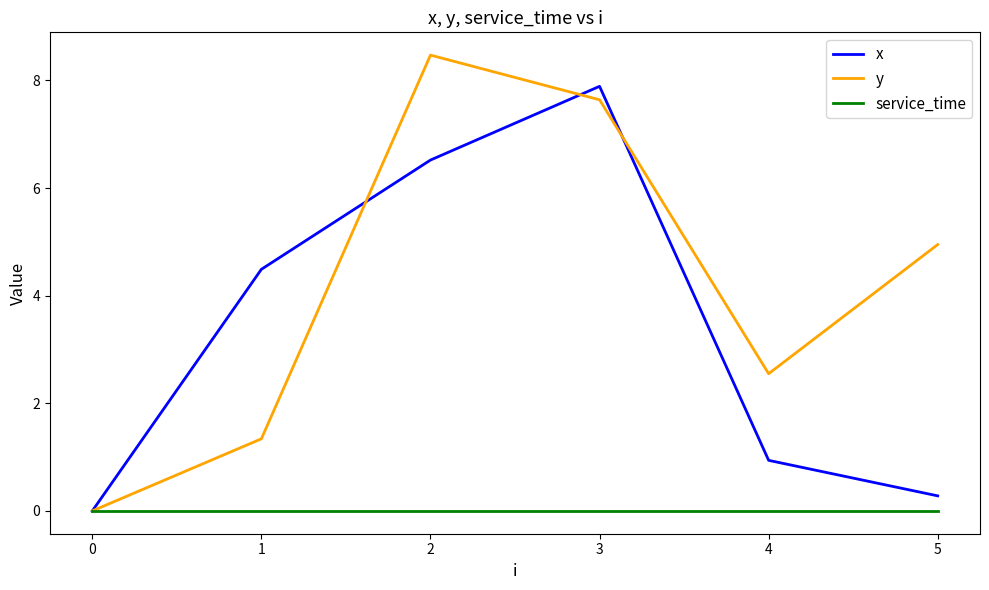

At 1, list the series in order from largest to smallest.

x, y, service_time